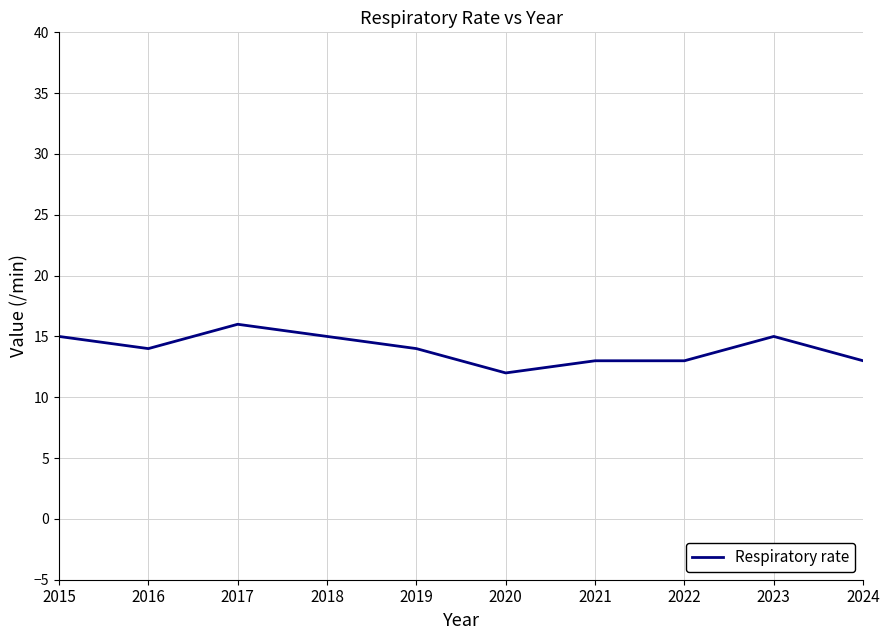

Reading left to right, what are all the values shown in this chart?

2015=15	2016=14	2017=16	2018=15	2019=14	2020=12	2021=13	2022=13	2023=15	2024=13